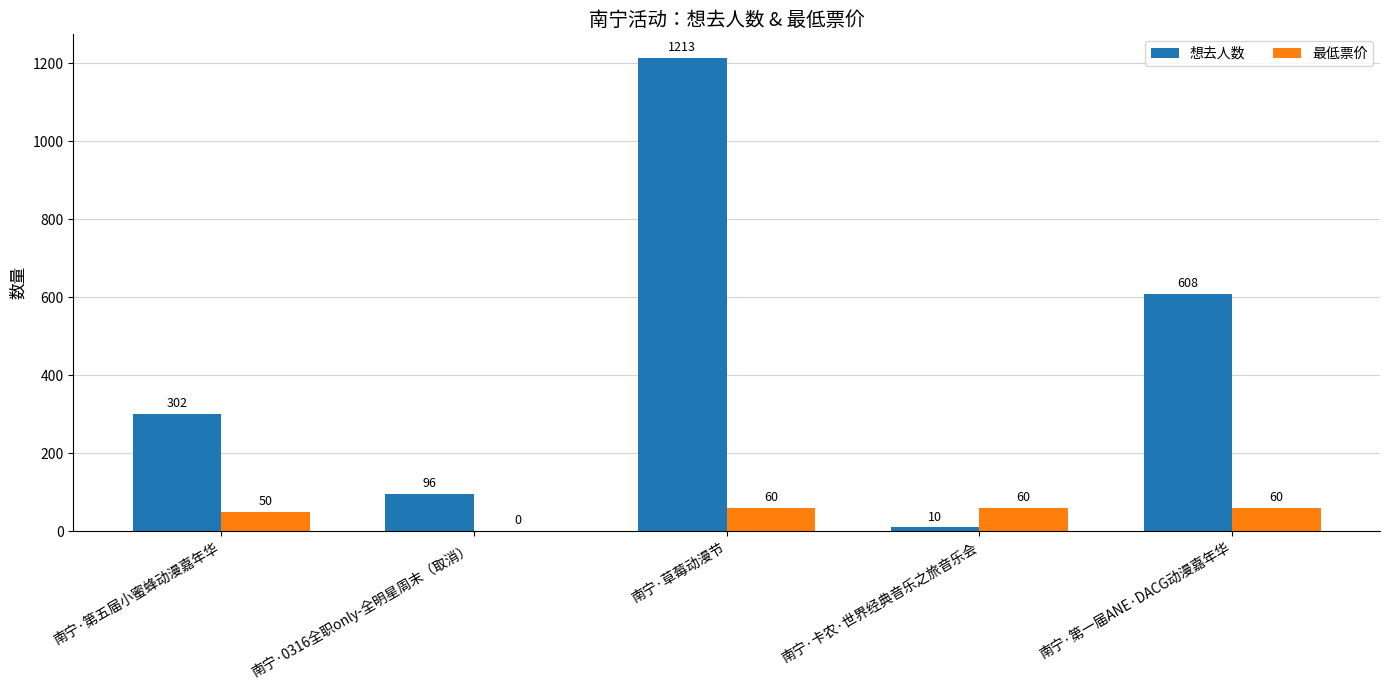

What is the approximate value of 最低票价 at 南宁·卡农·世界经典音乐之旅音乐会, to the nearest 5?

60